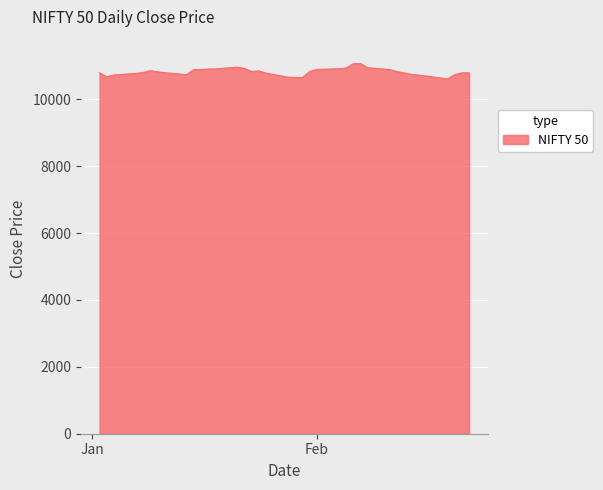

What is the smallest value displayed?

10604.3